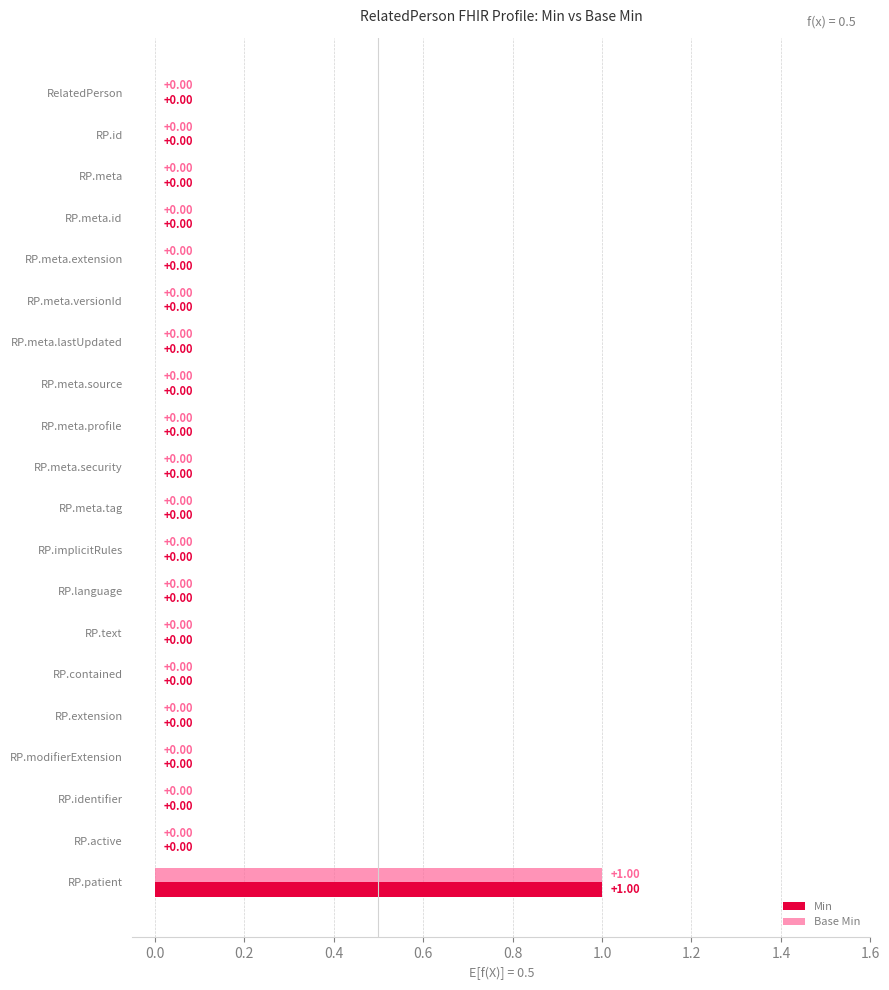

At which label does Min reach its peak?

RP.patient